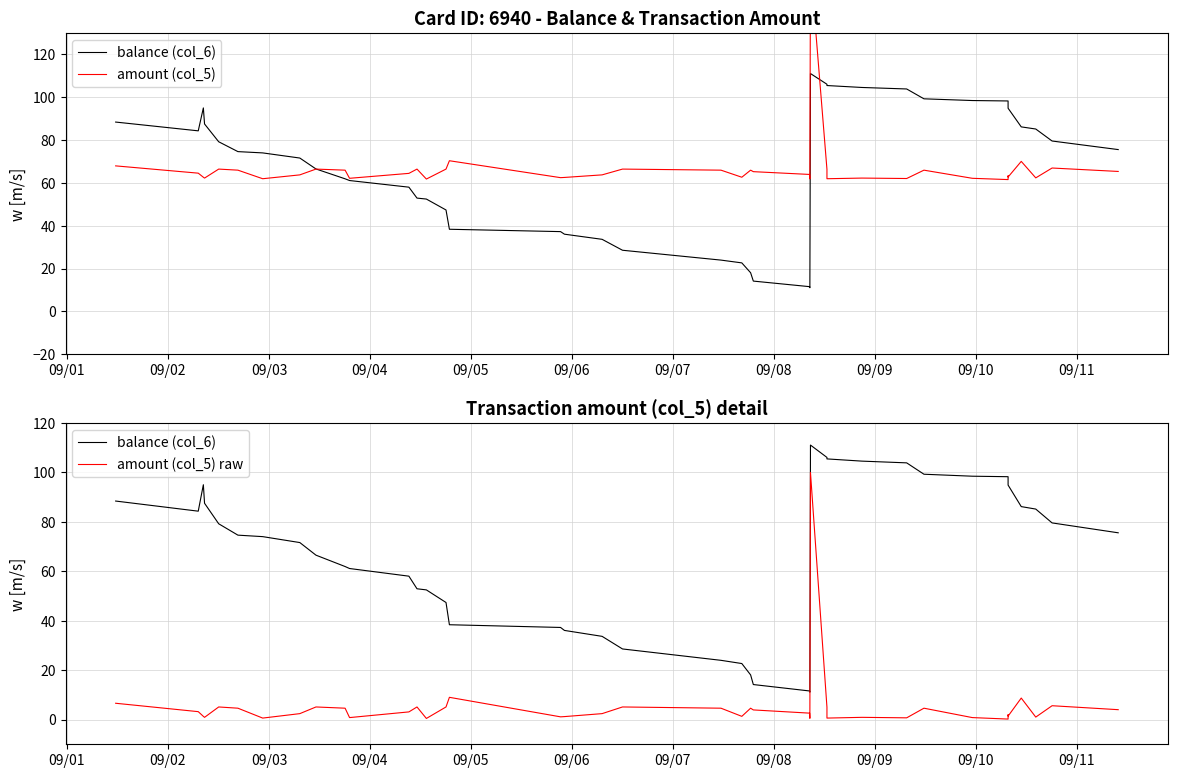

In amount (col_5) raw, how many points are higher than both neighbors (excluding endpoints)?

12